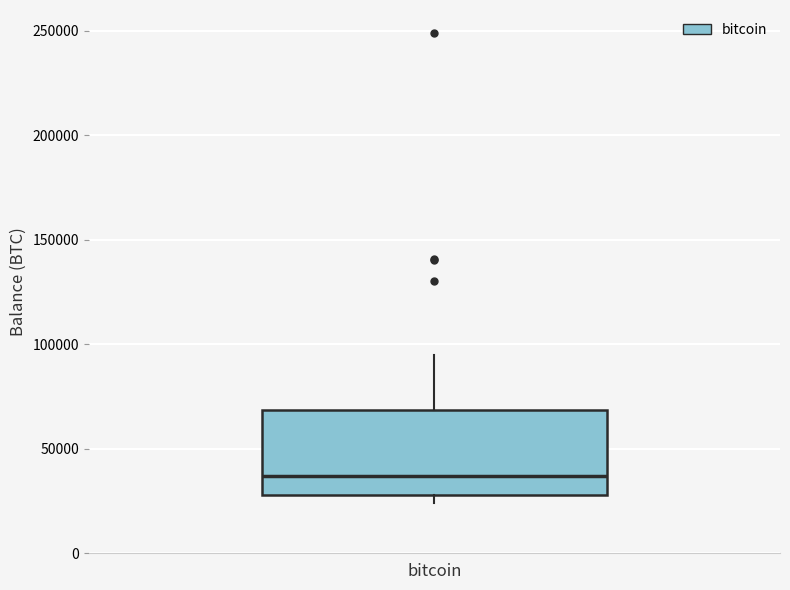

Transcribe this box plot: give where the median line is, the range the box spans, and where the two whiskers end, as read against the y-axis. The values are not printed on the chart, so give them approximately, as read against the axis.

median 35000, box 30000 to 70000, whiskers 25000 to 95000